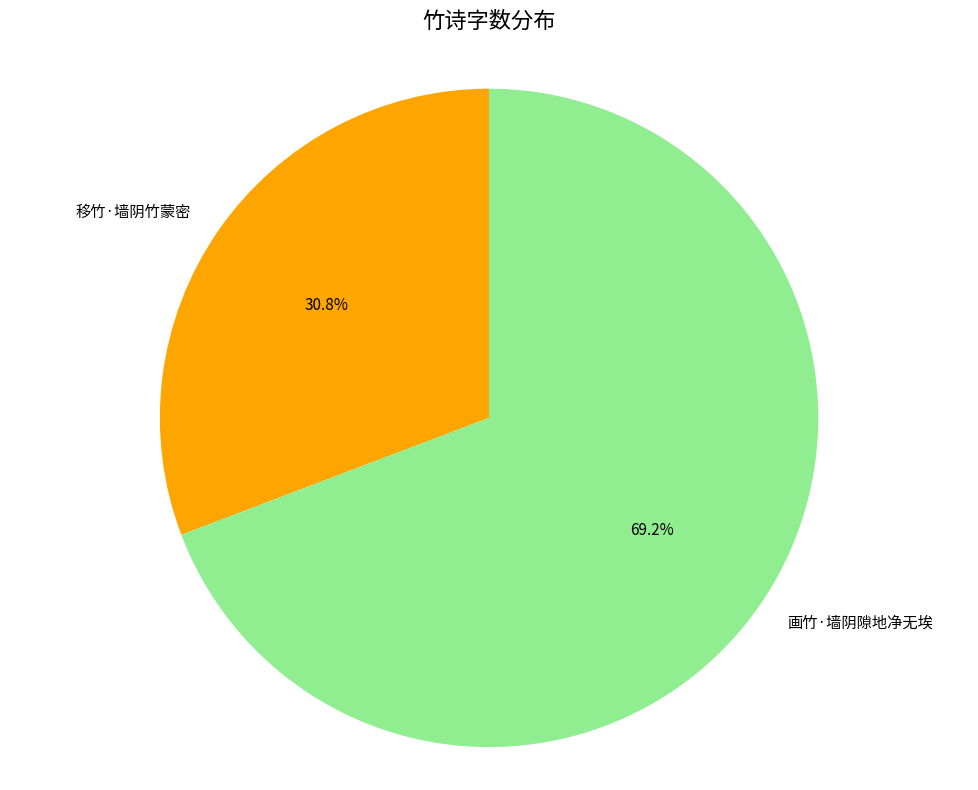

How many slices are in this pie chart?

2